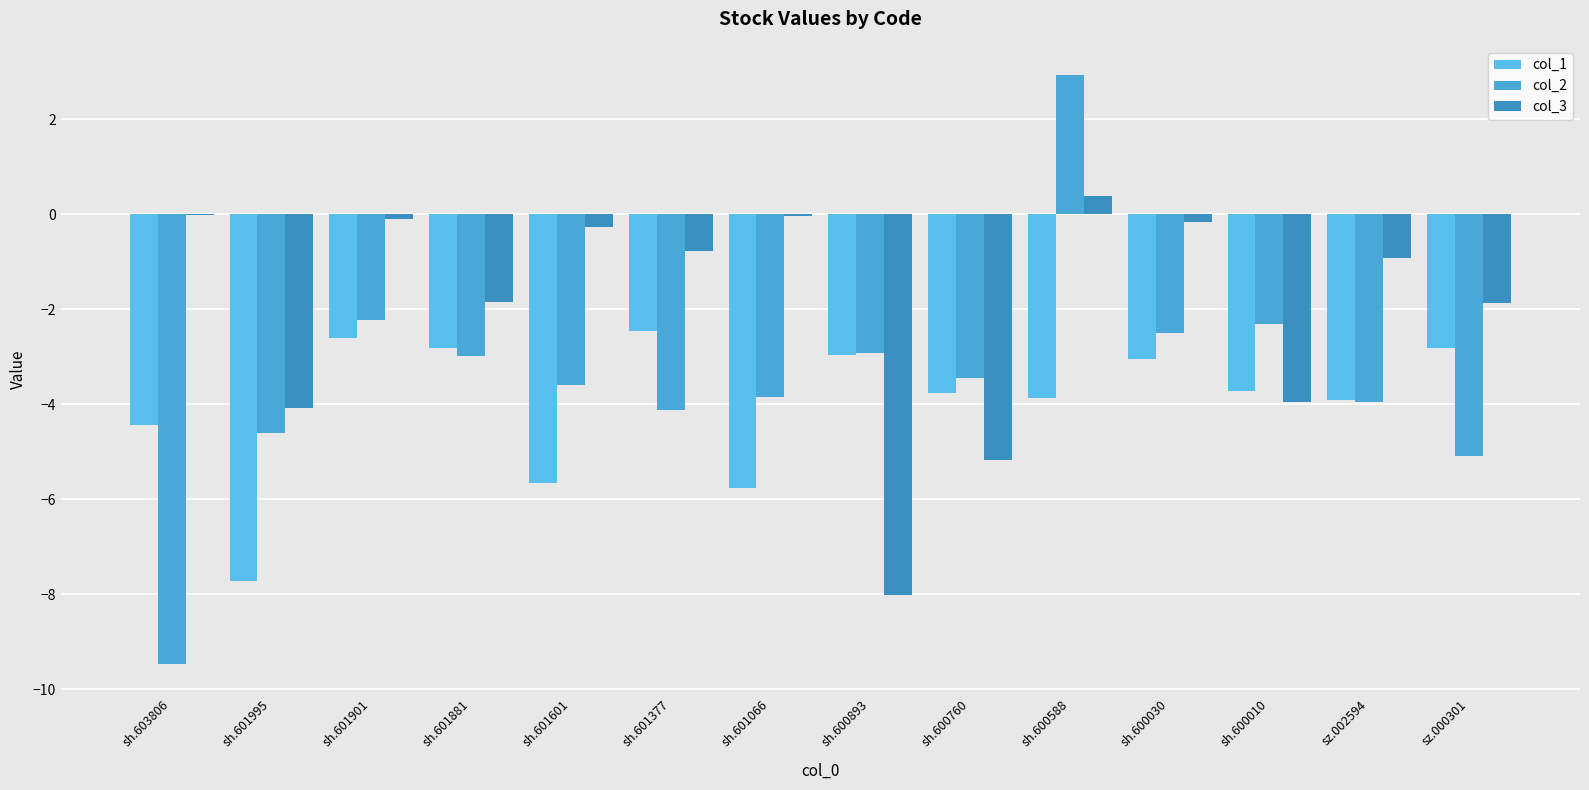

The value of col_2 at sh.601881 is -5.4. True or false?

False